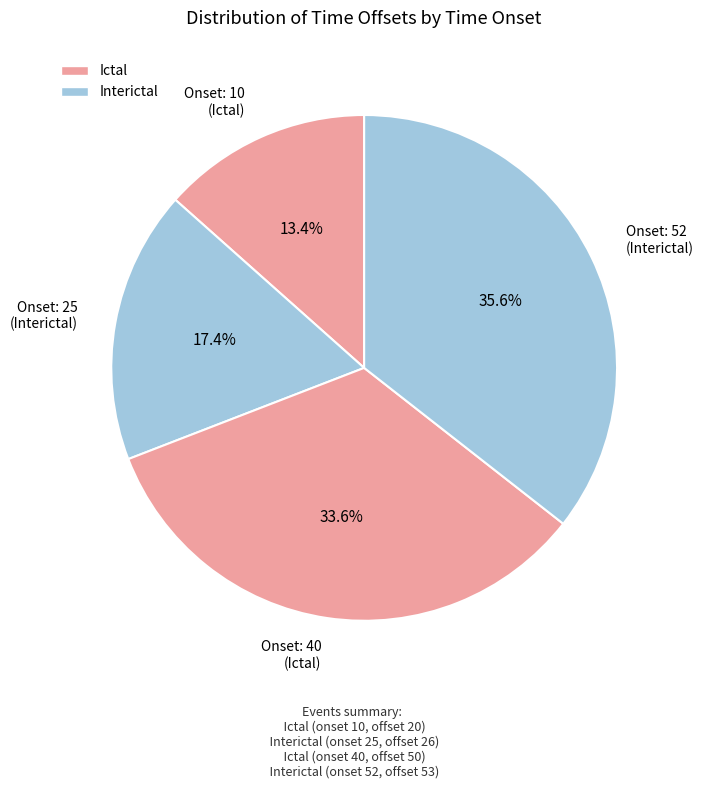

Count the number of slices in the pie.

4